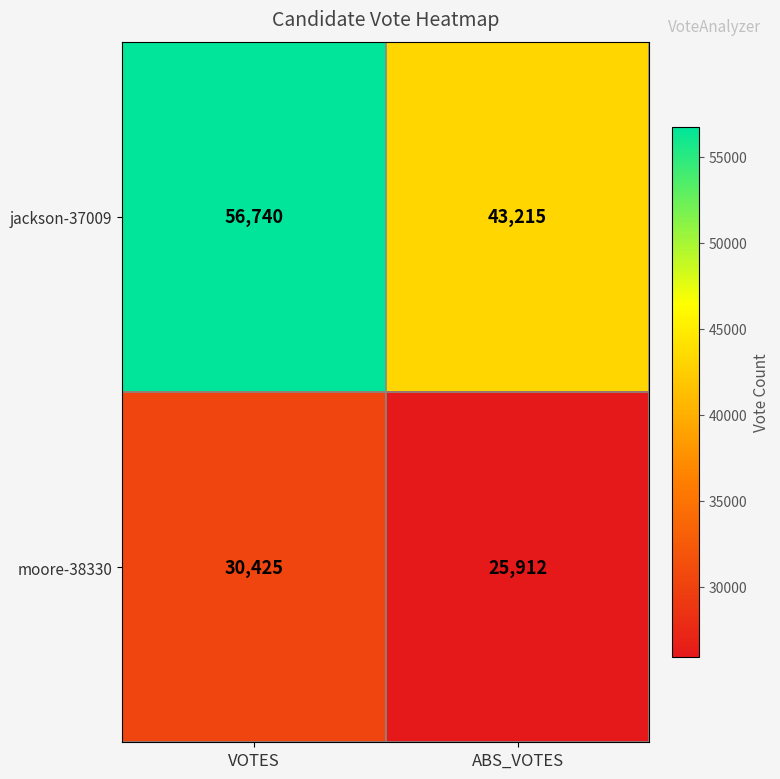

How many data points does each series have?

2